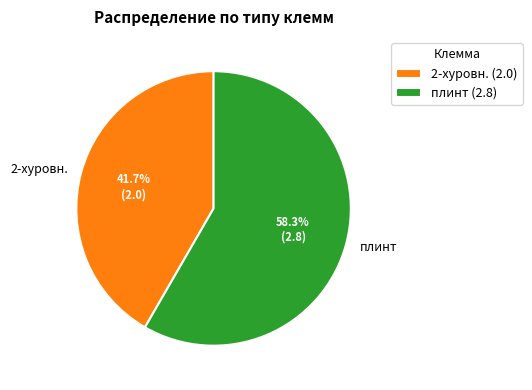

Which slice is the largest?

плинт